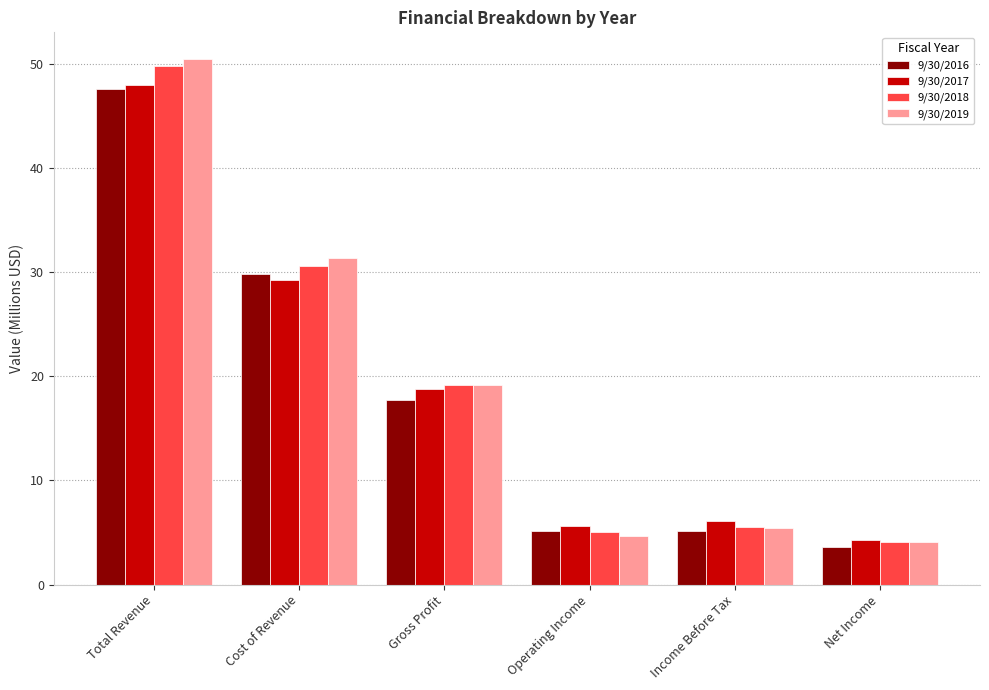

What is the spread (max minus min) of values at Operating Income?

0.9